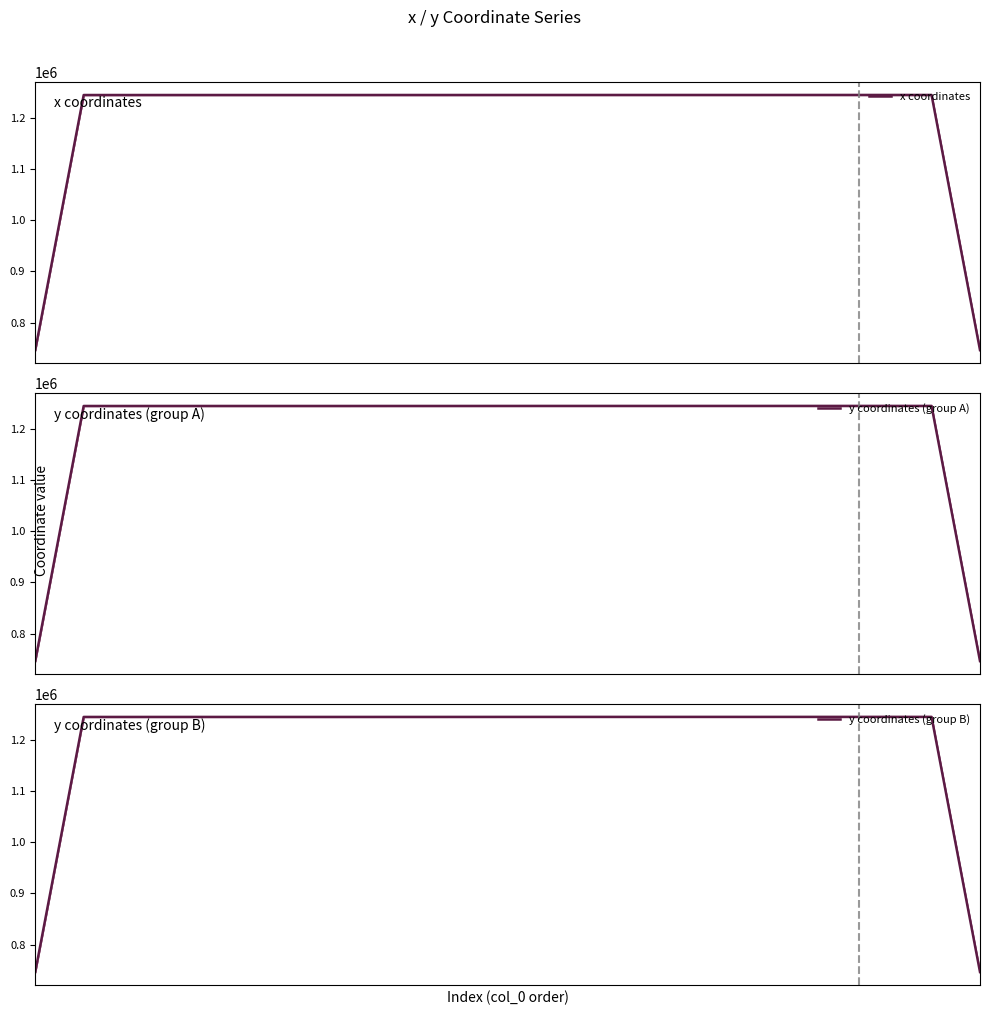

What is the difference between the maximum and second lowest values in the y coordinates (group B) series?

497703.5